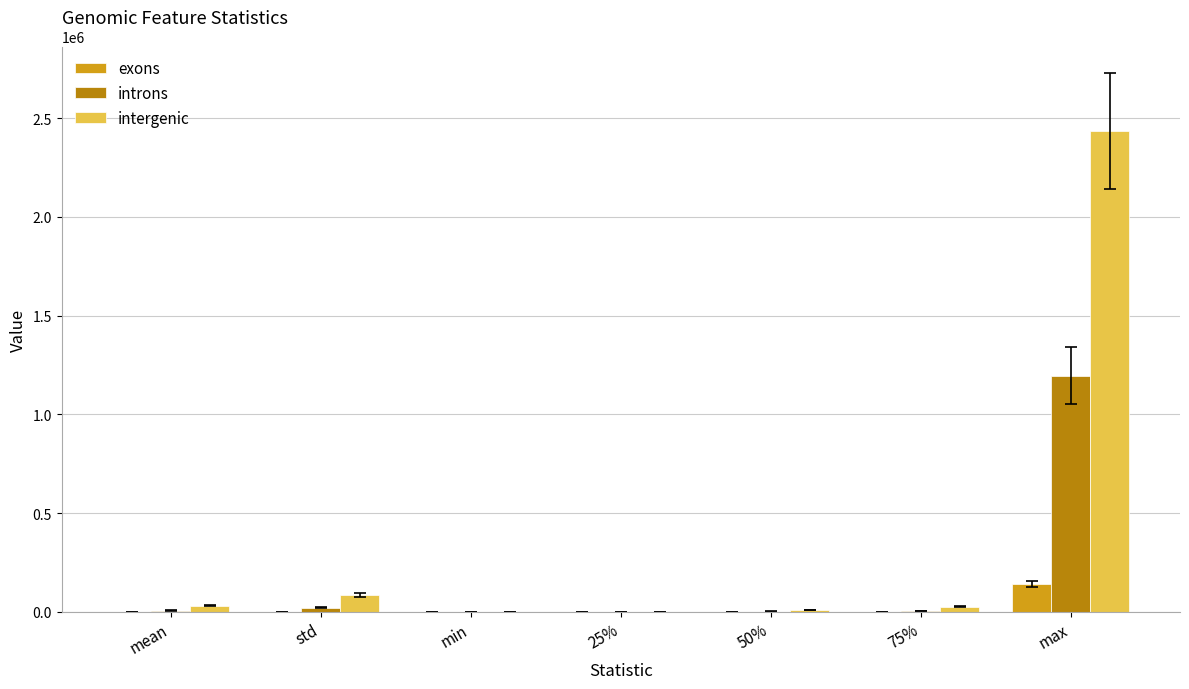

True or false: intergenic has a value of 3414567.8 at max.

False